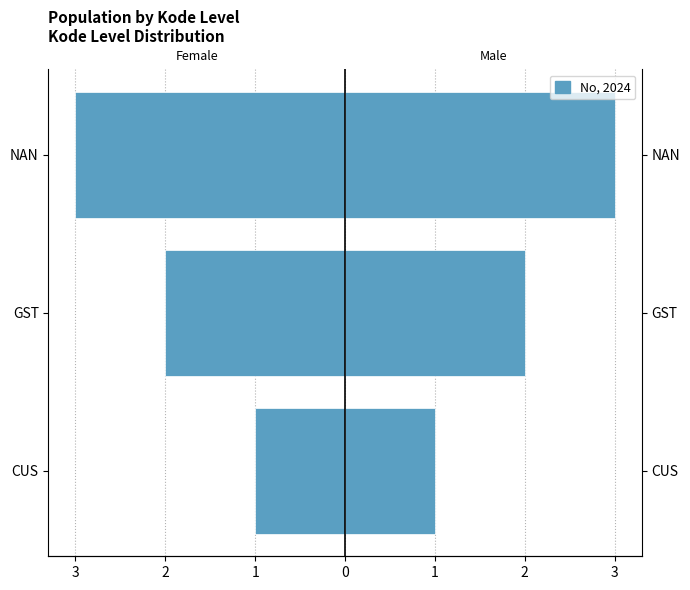

The value of Female (No) at CUS is -1. True or false?

False